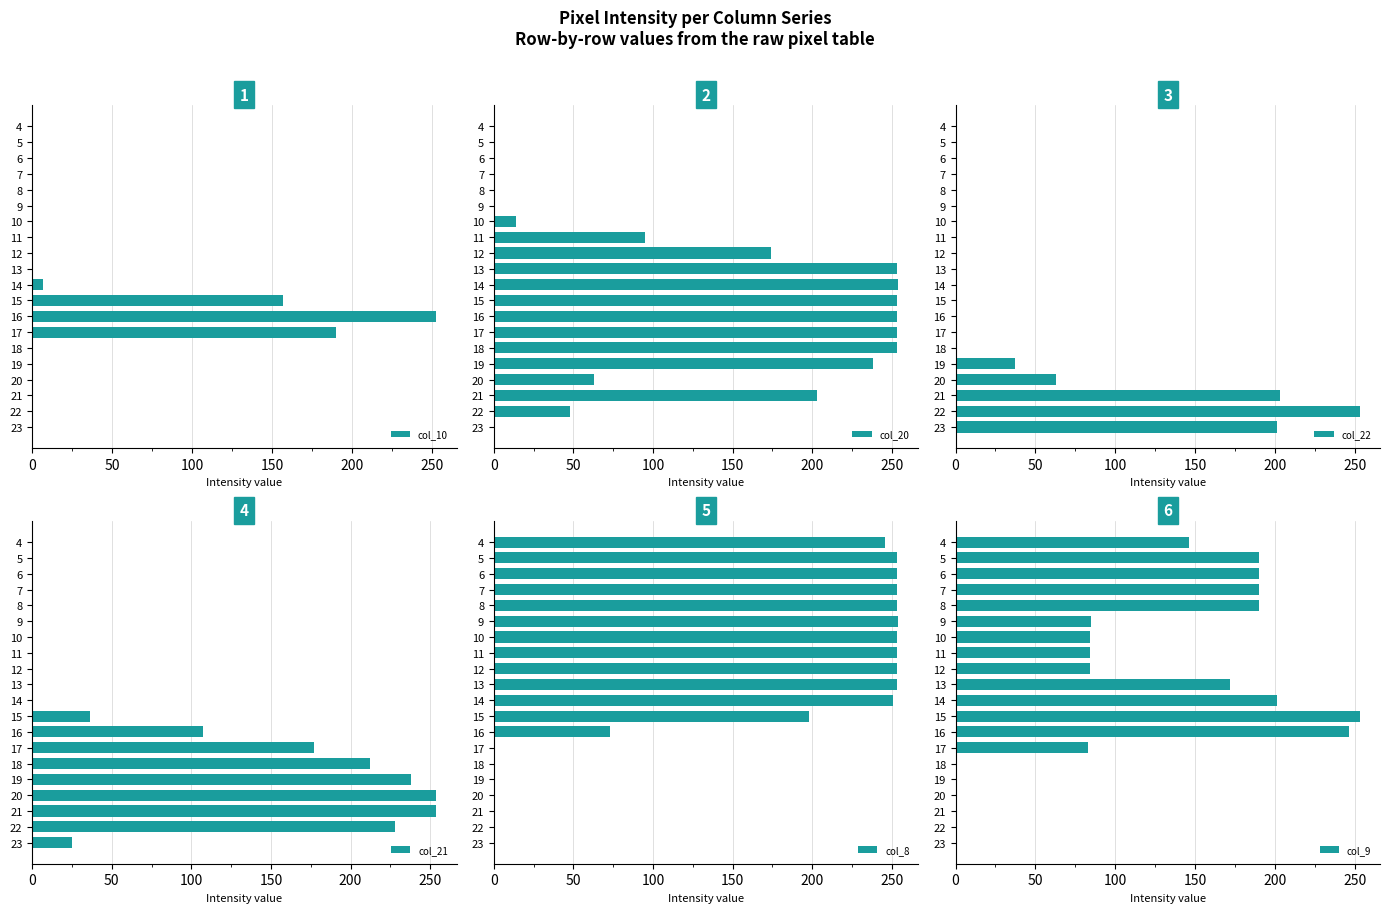

Where is col_22 nearest to the value 126?

20